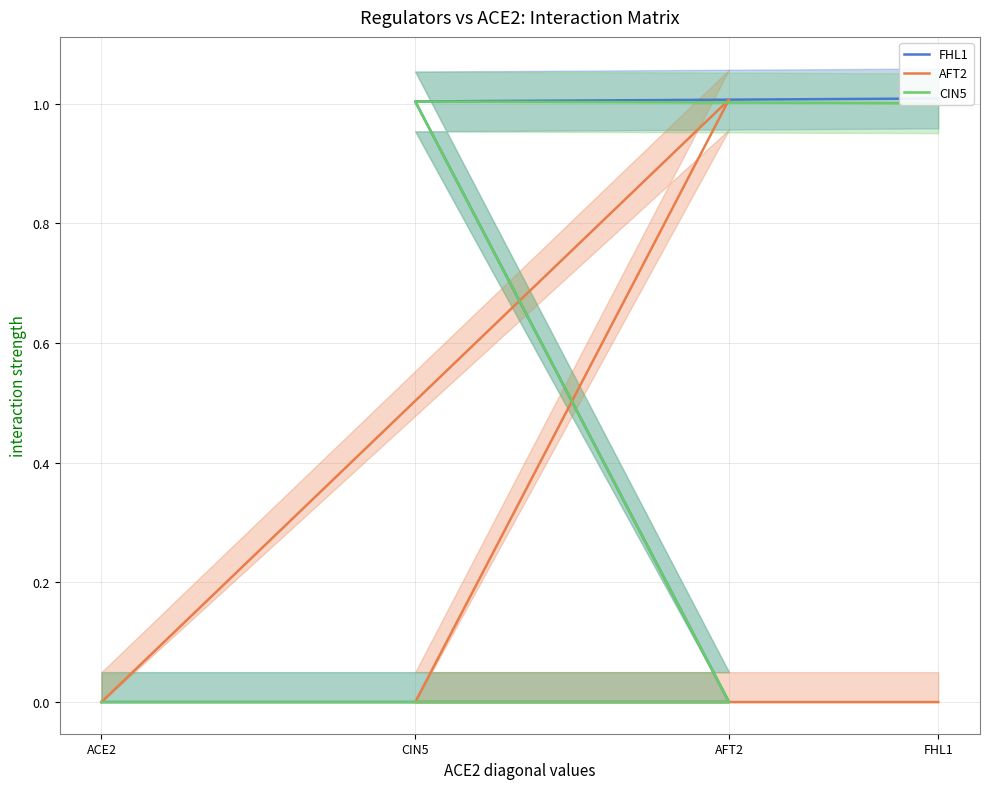

True or false: CIN5 has a value of 0.6 at ACE2.

False